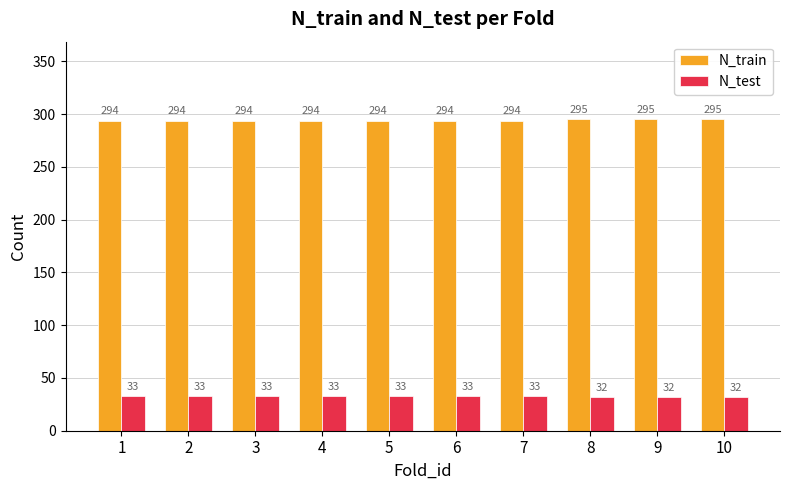

True or false: N_train has a value of 295 at 8.

True